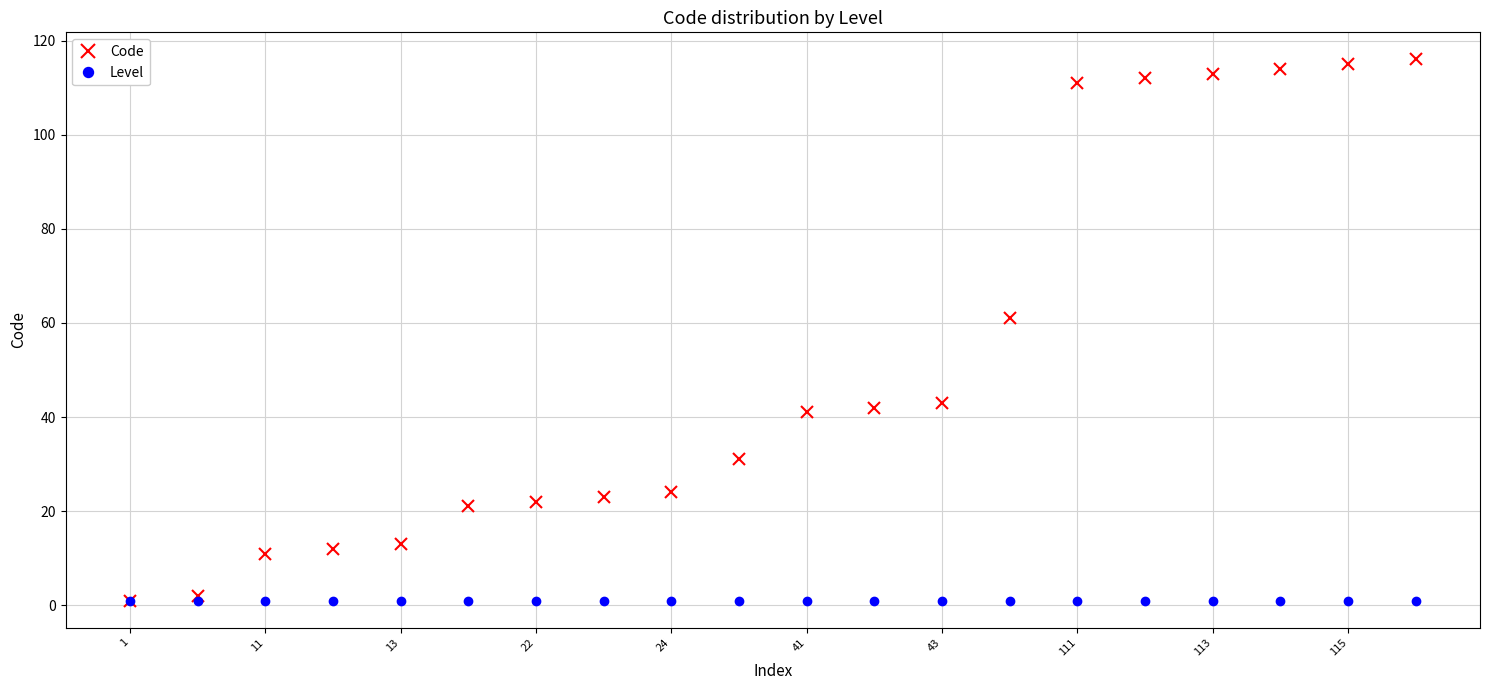

Which series has the largest range (max minus min)?

Code